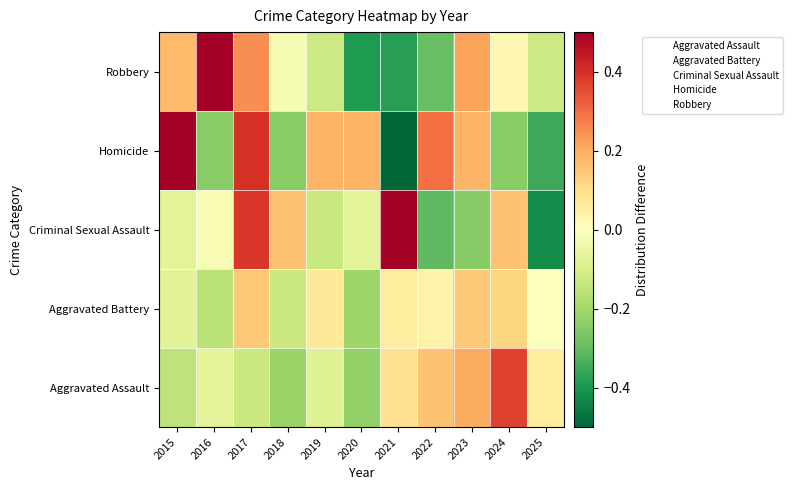

At which category is the sum across all series the highest?

2017